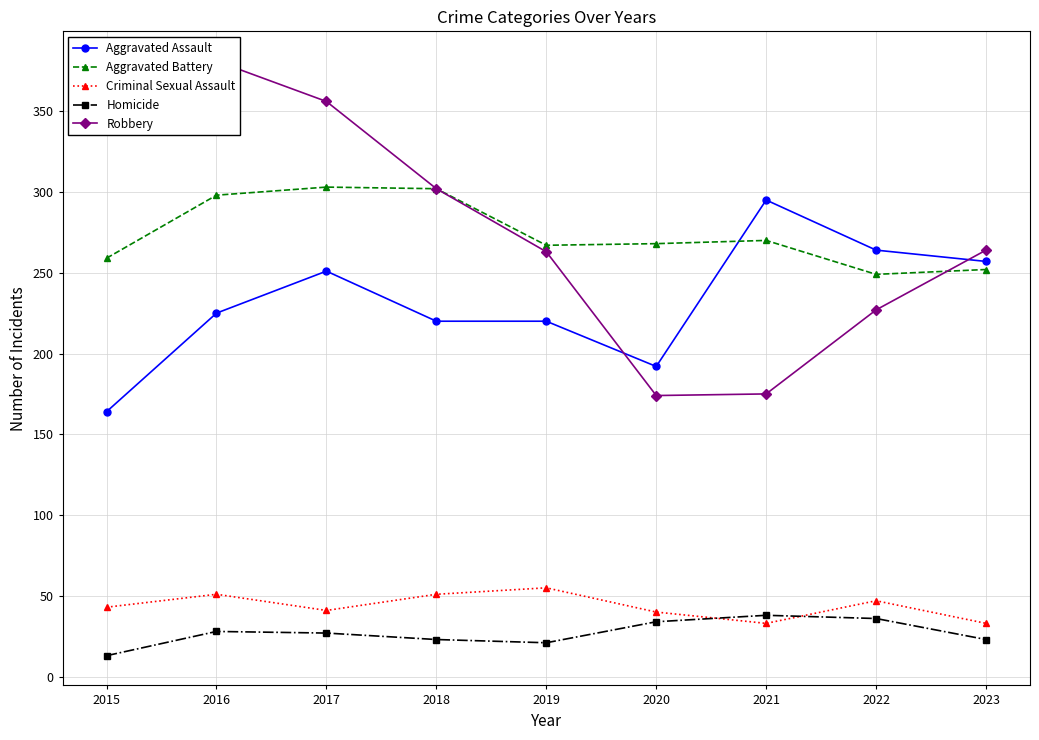

Read the Robbery value at 2023.

264